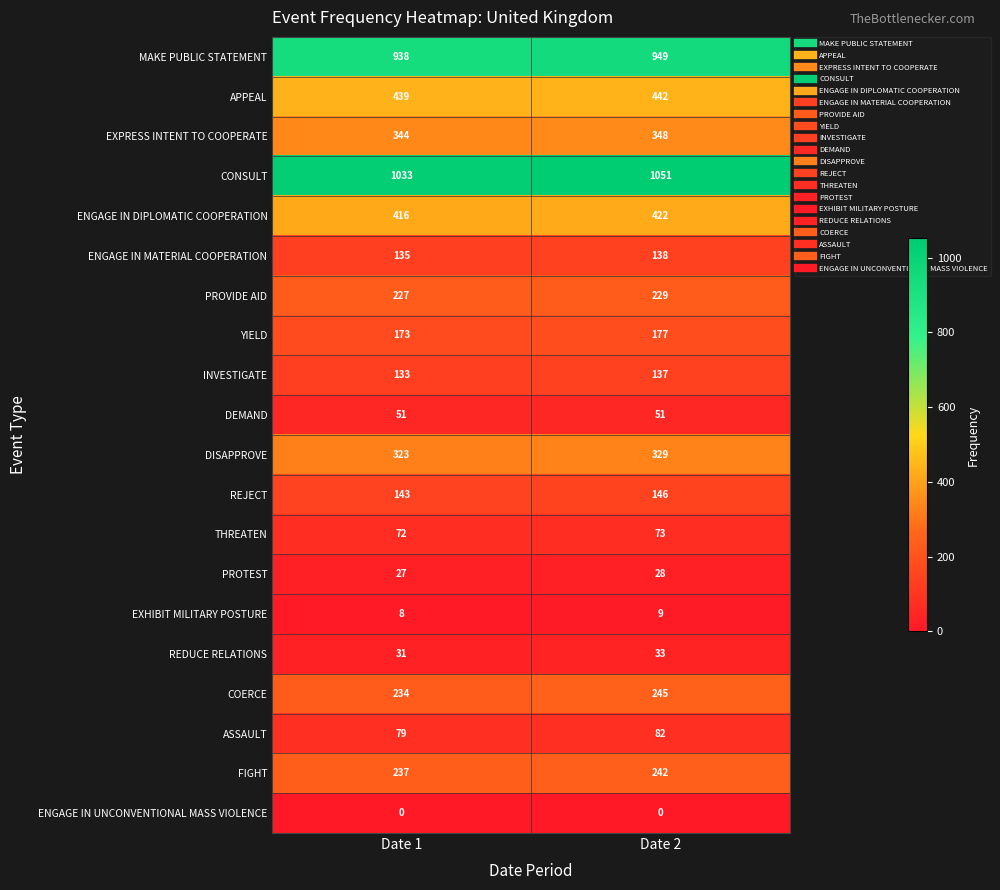

The value of ENGAGE IN DIPLOMATIC COOPERATION at Date 1 is 94. True or false?

False